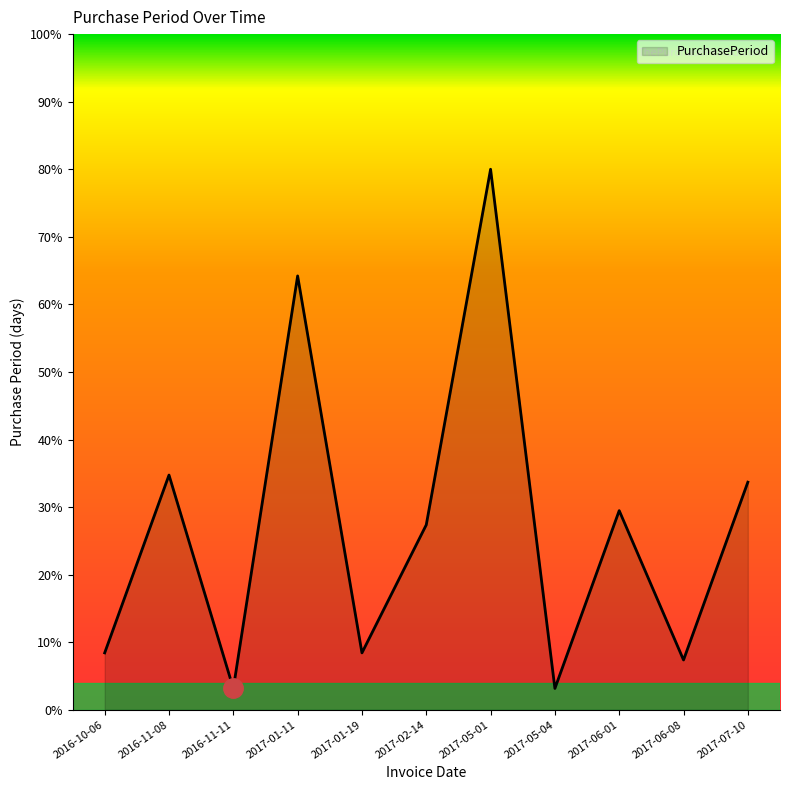

What is the smallest value displayed?

3.2